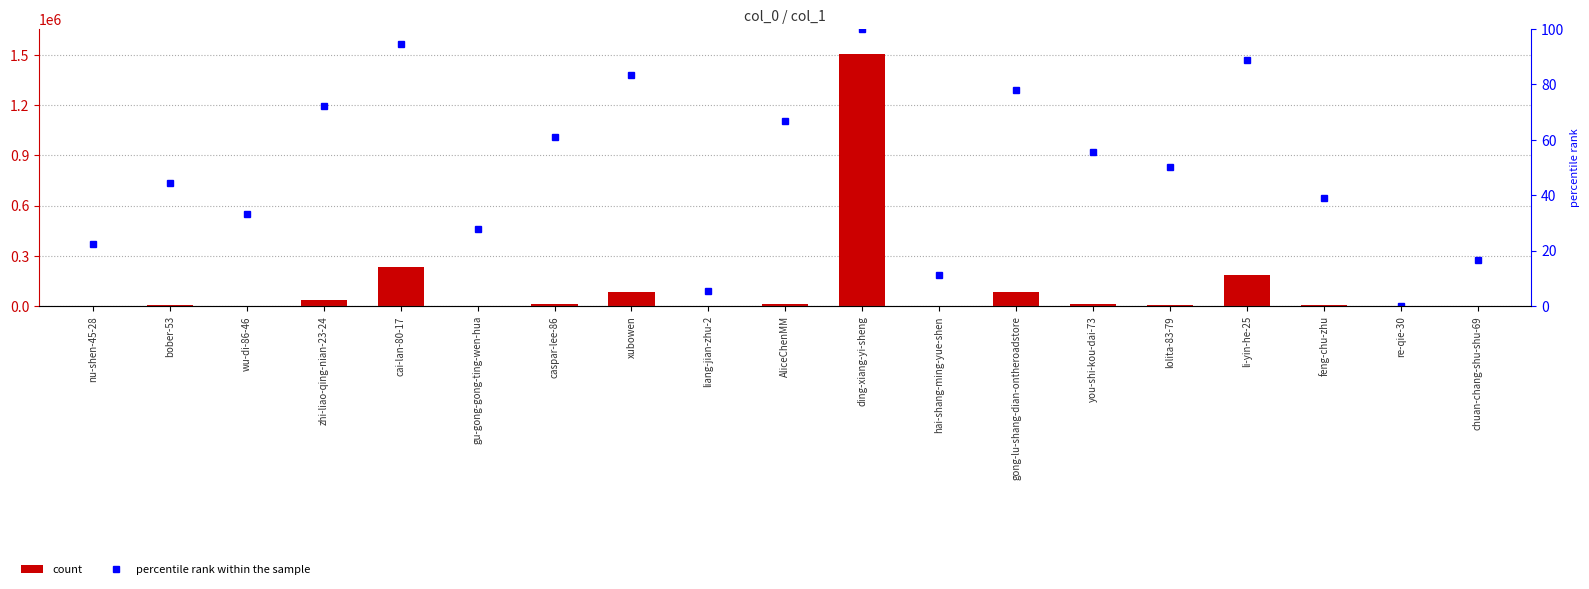

What are all the series names shown in the legend?

count, percentile rank within the sample